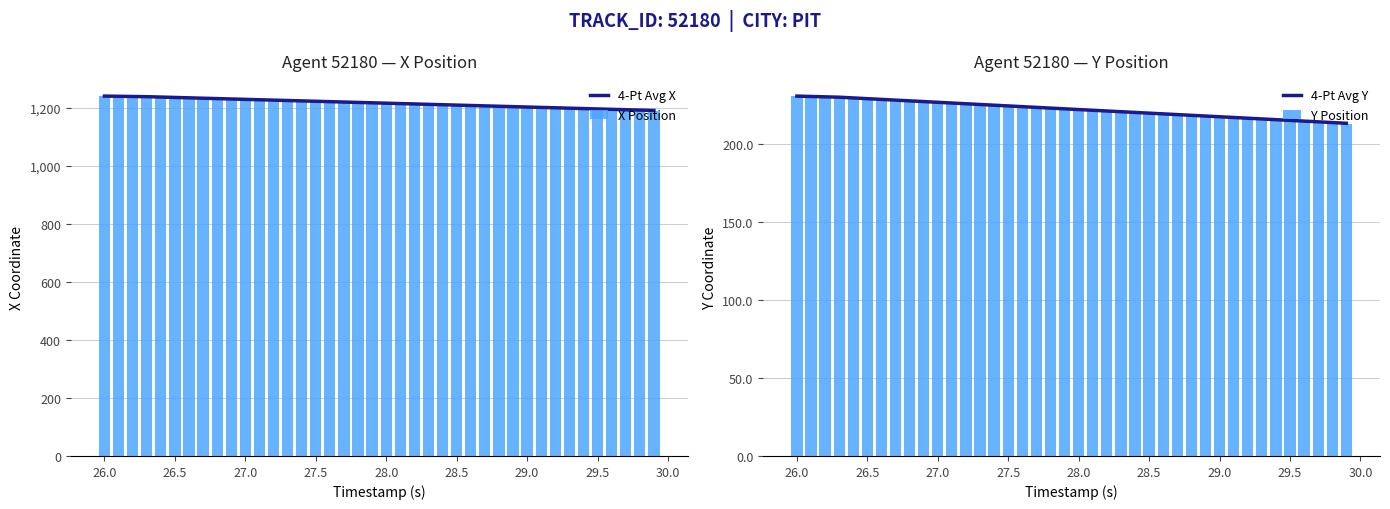

What is the maximum value for 4-Pt Avg X?

1241.1